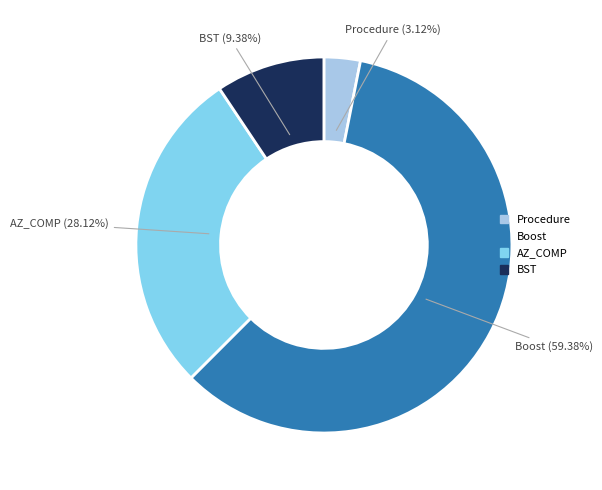

How many slices are in this pie chart?

4